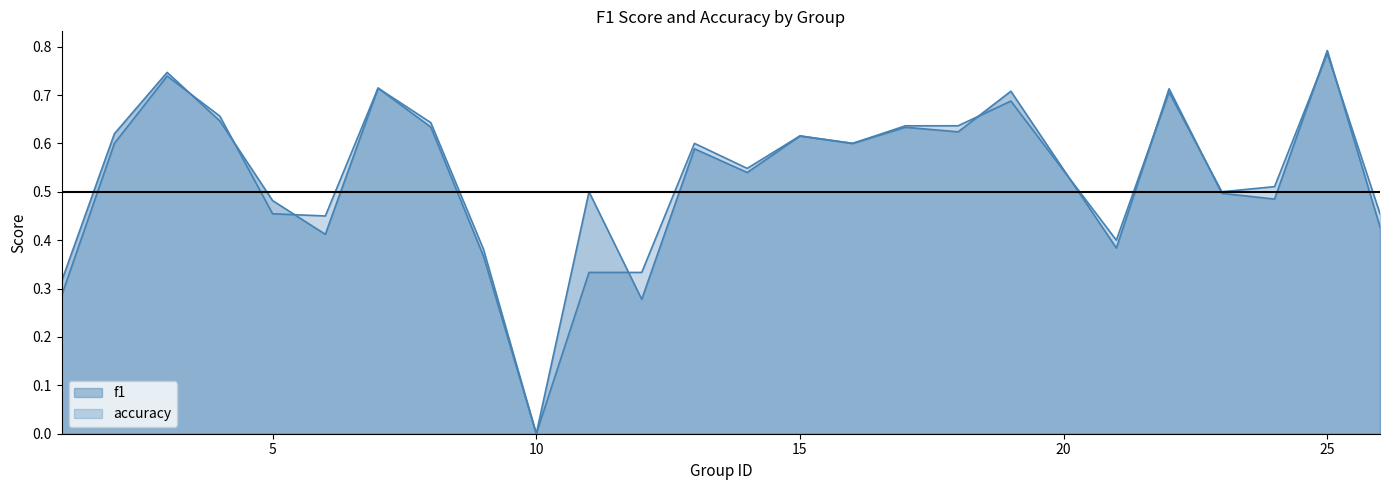

What is the total value across all series at 13?

1.2